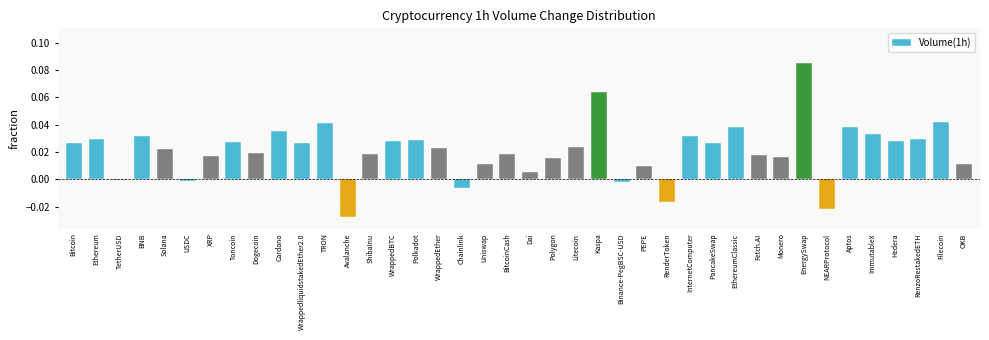

What is the label of the 5th bar from the left?

Solana